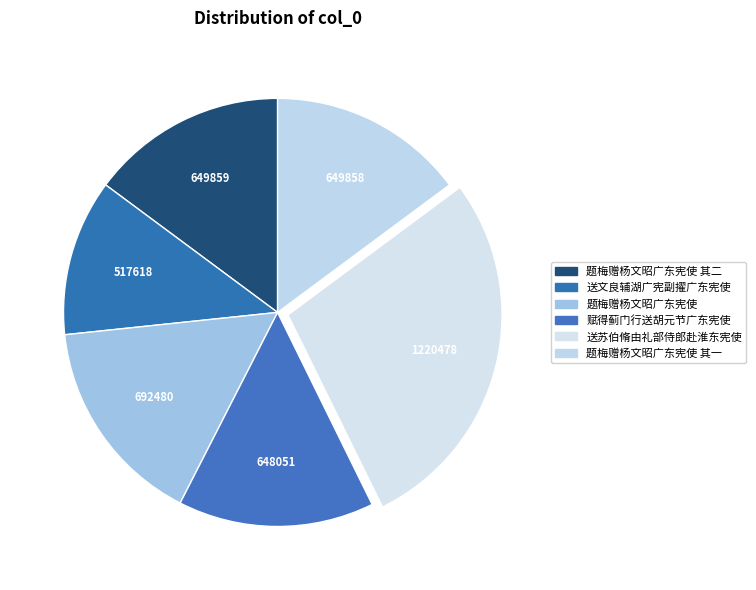

Is the sum of 题梅赠杨文昭广东宪使 and 题梅赠杨文昭广东宪使 其一 greater than half?

No